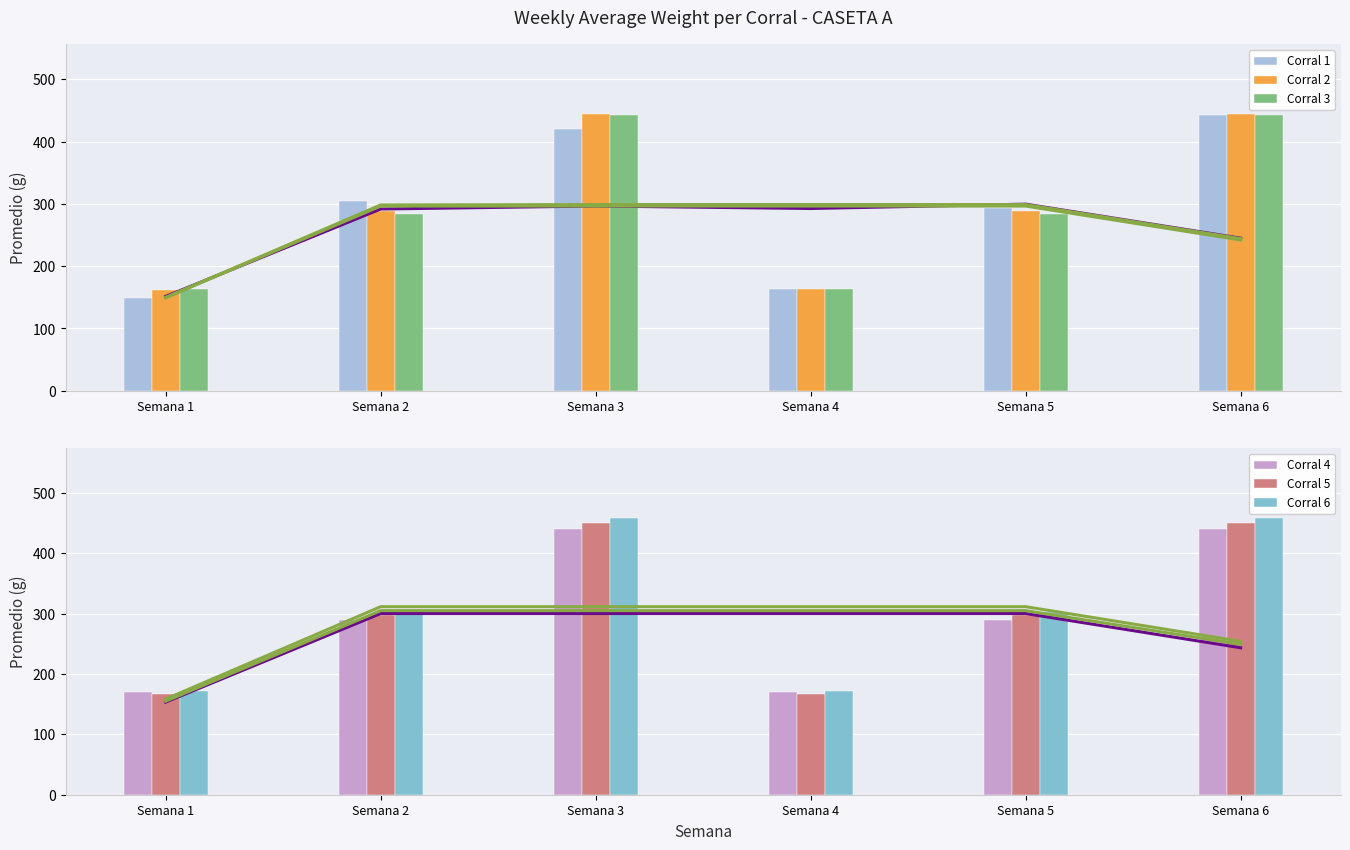

What is the value of the Corral 2 bar at the 6th from the left?

445.0